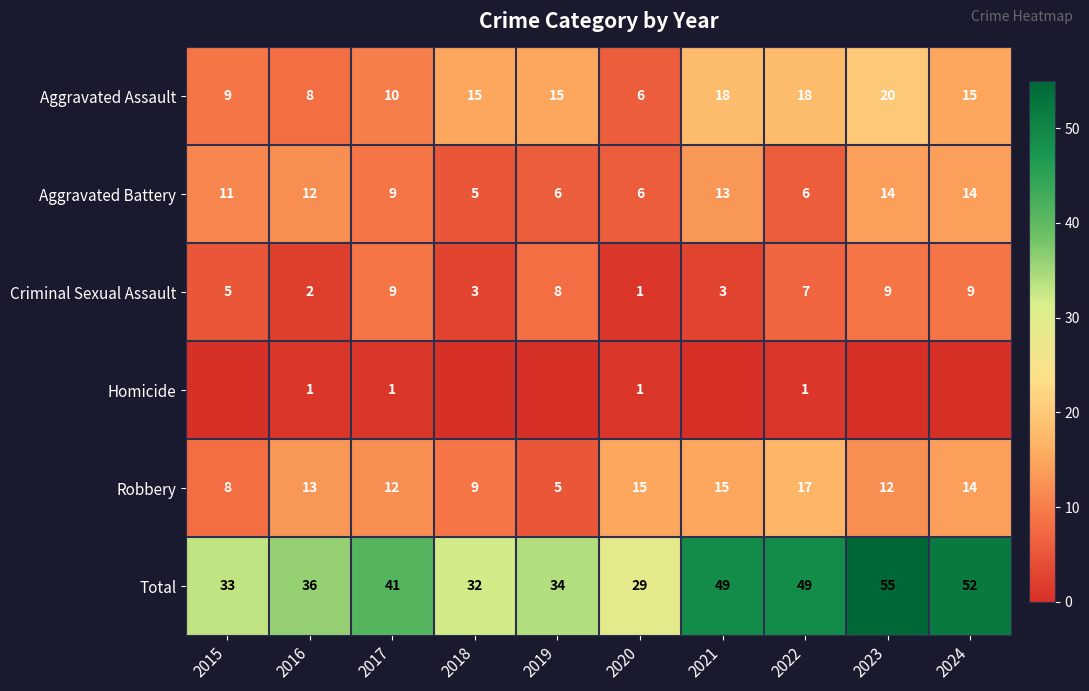

At 2016, list the series in order from largest to smallest.

Total, Robbery, Aggravated Battery, Aggravated Assault, Criminal Sexual Assault, Homicide